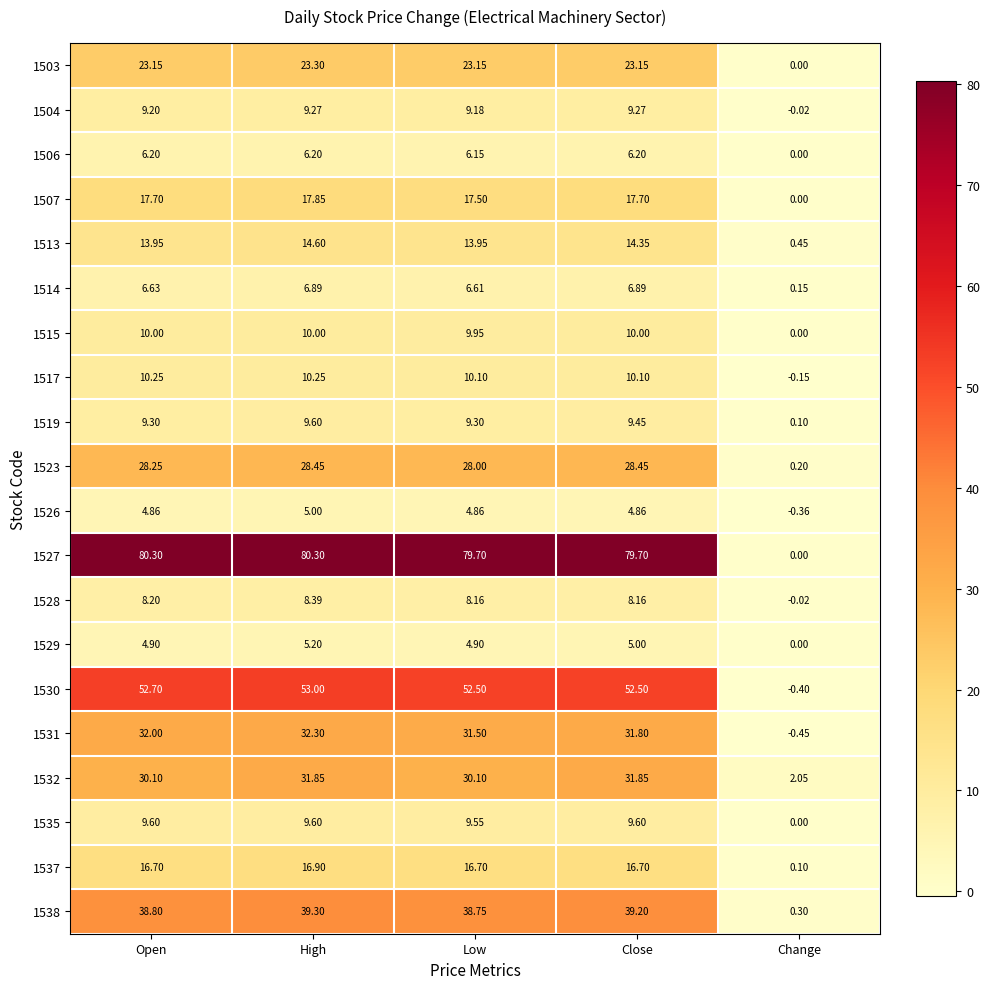

At which label does 1526 first exceed 4?

Open